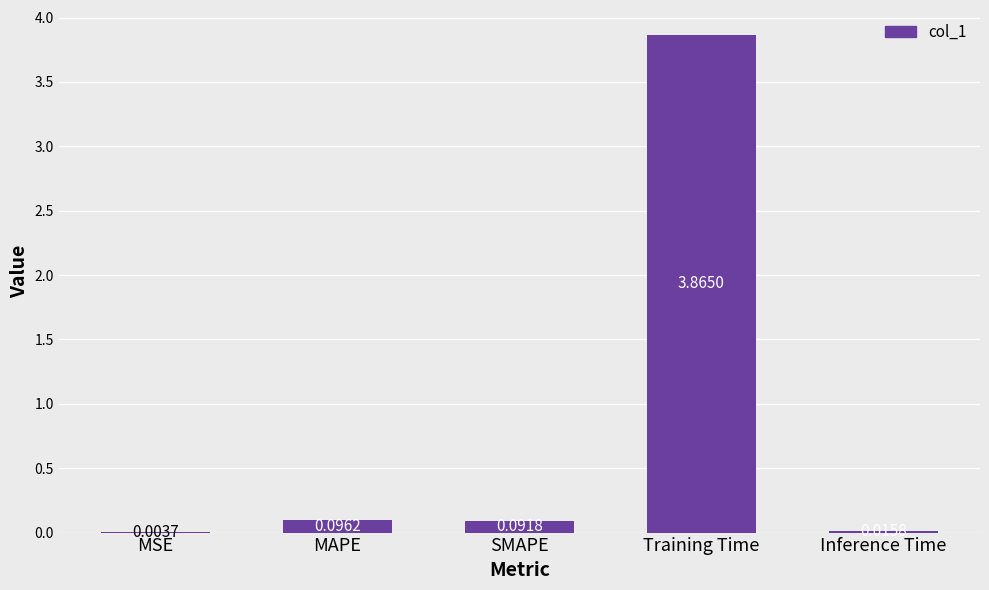

What is the change in value from MSE to MAPE?

+0.1